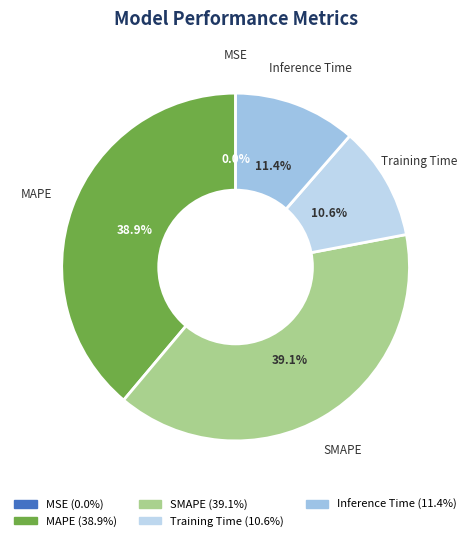

What is the ratio of the value at SMAPE to the value at MAPE?

1.0